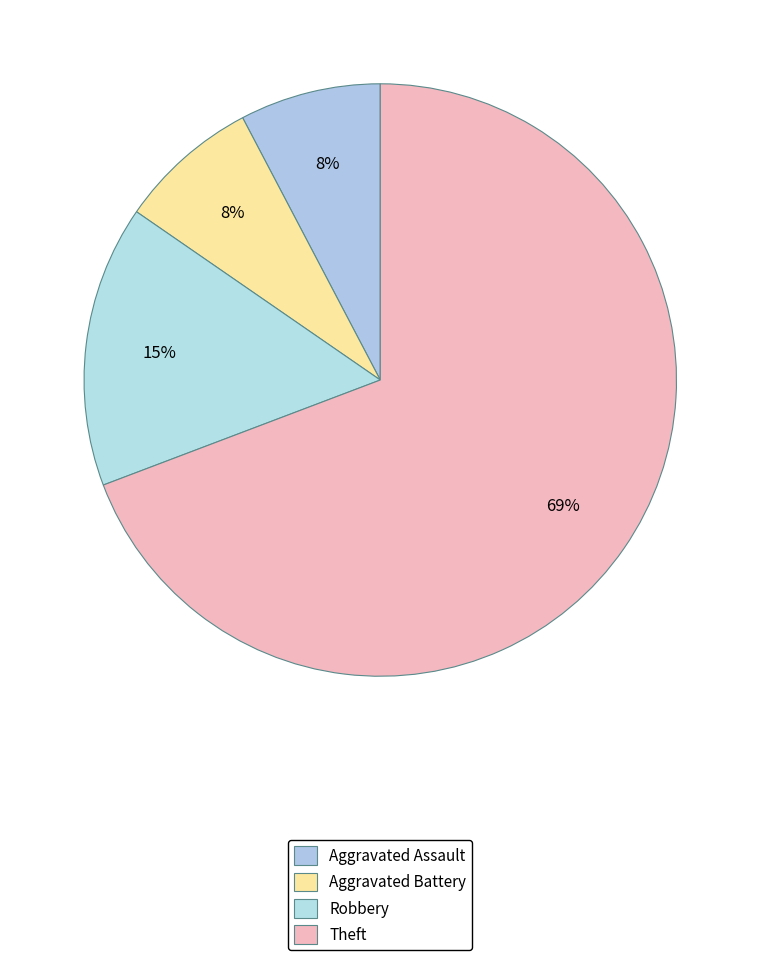

How many slices are in this pie chart?

4